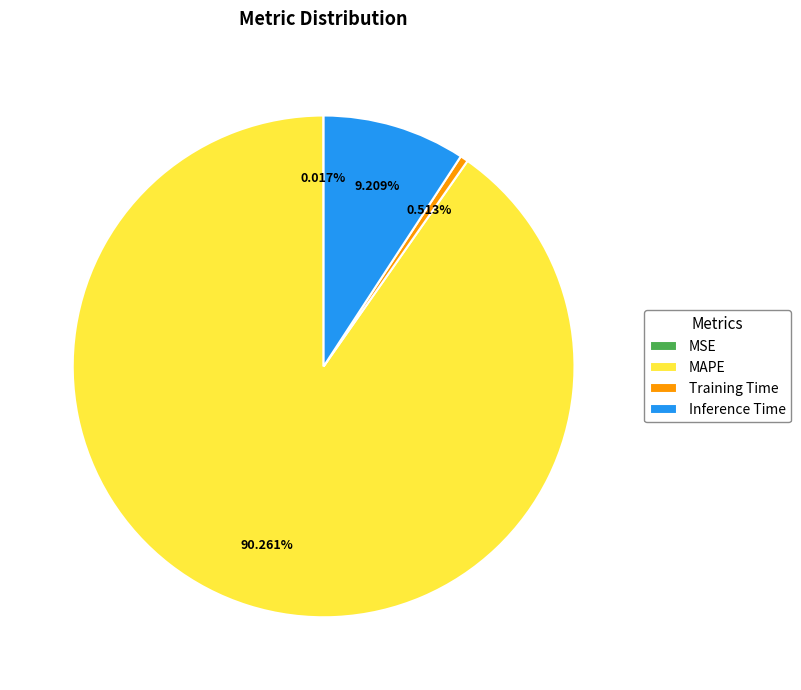

Which category has the biggest portion of the pie?

MAPE